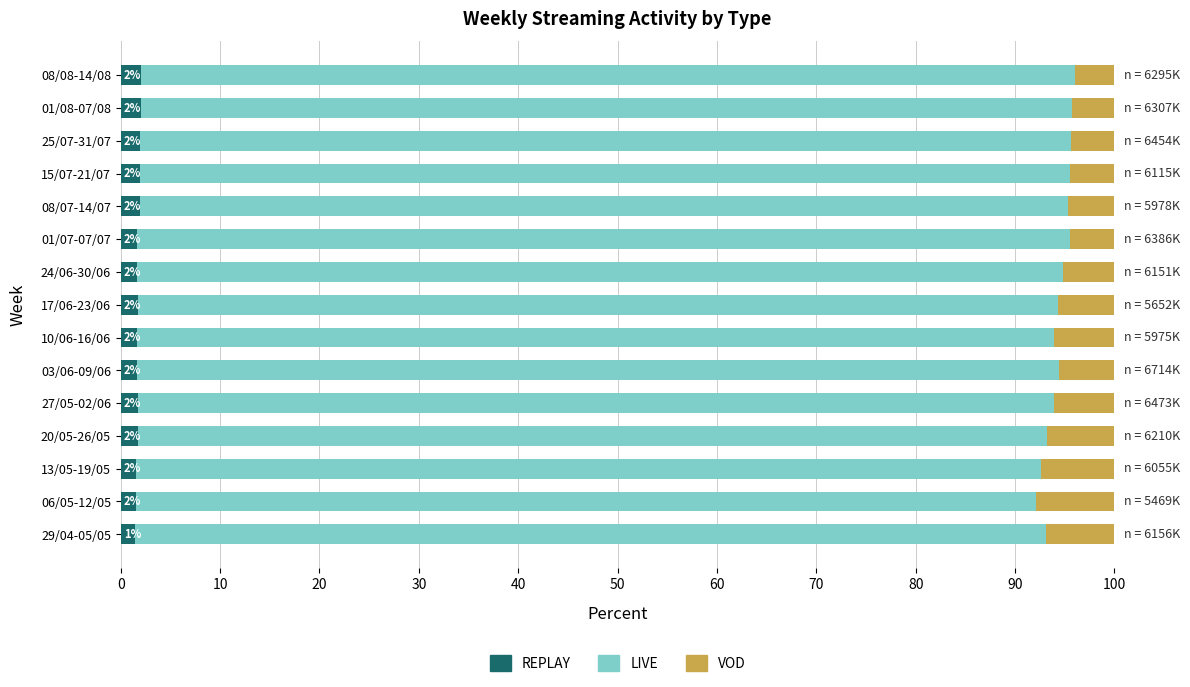

Is it true that REPLAY equals 1.8 at 27/05-02/06?

True